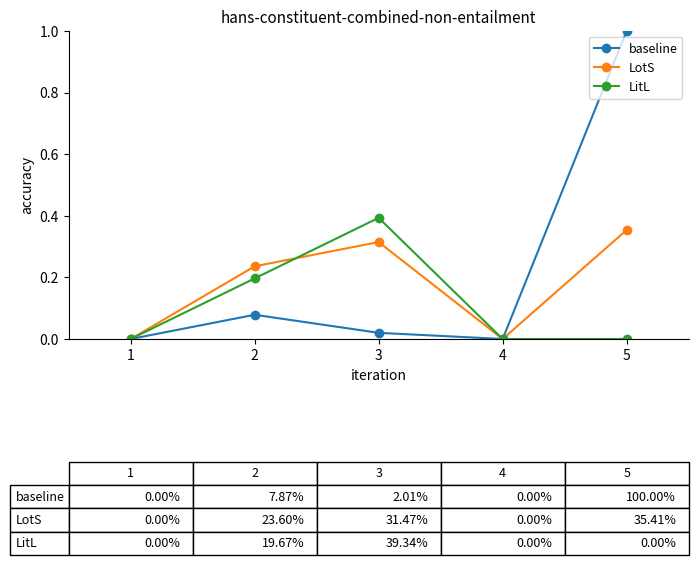

How many lines are shown in the chart?

3